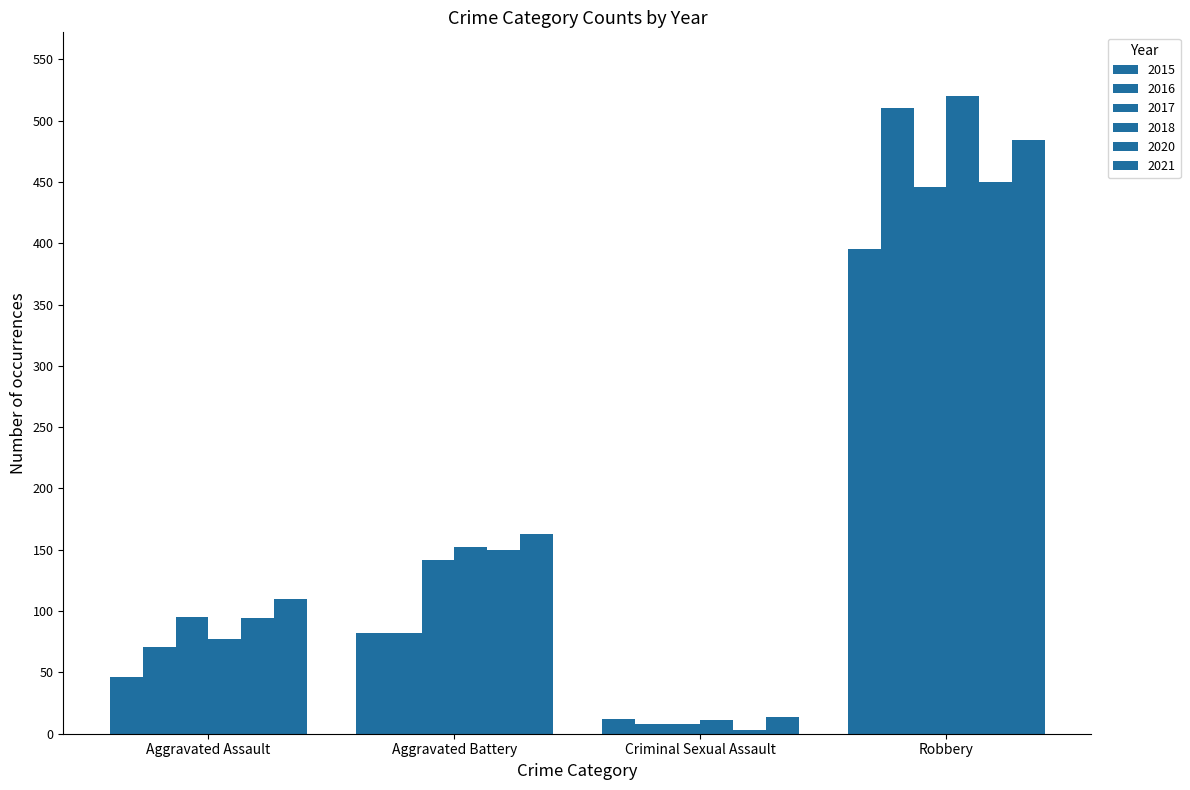

What is the minimum value for 2017?

8